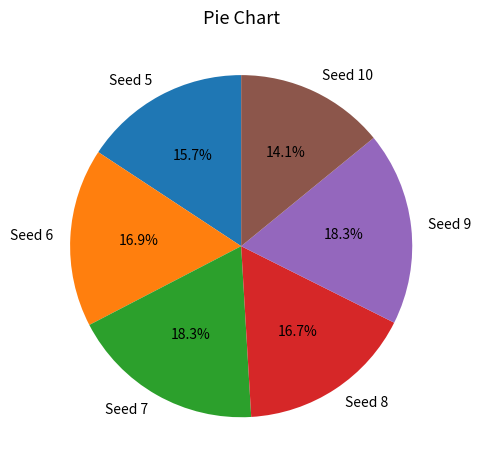

Is there a majority slice in this chart?

No